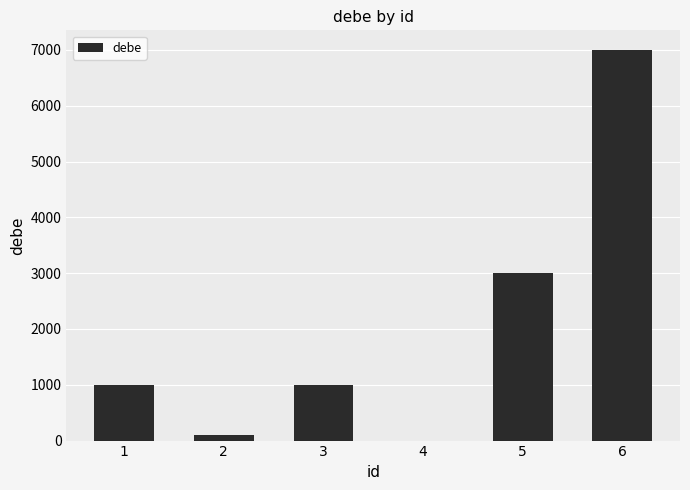

What is the sum of all values?

12100